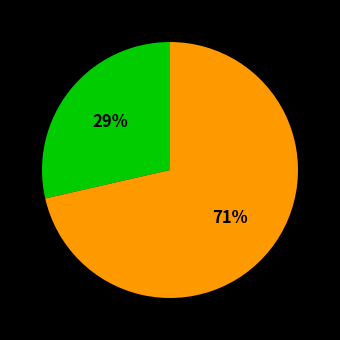

To the nearest percent, what is the average slice percentage?

50%